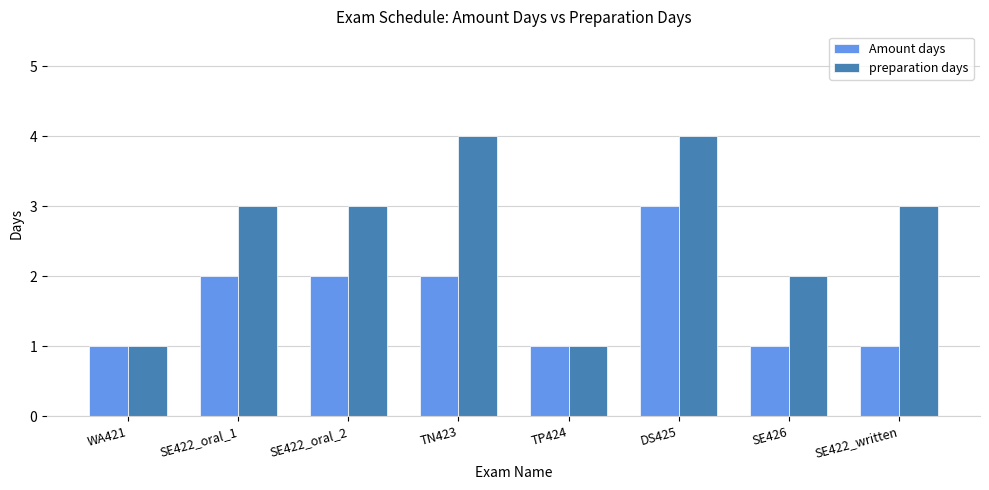

Does the chart contain any negative values?

No